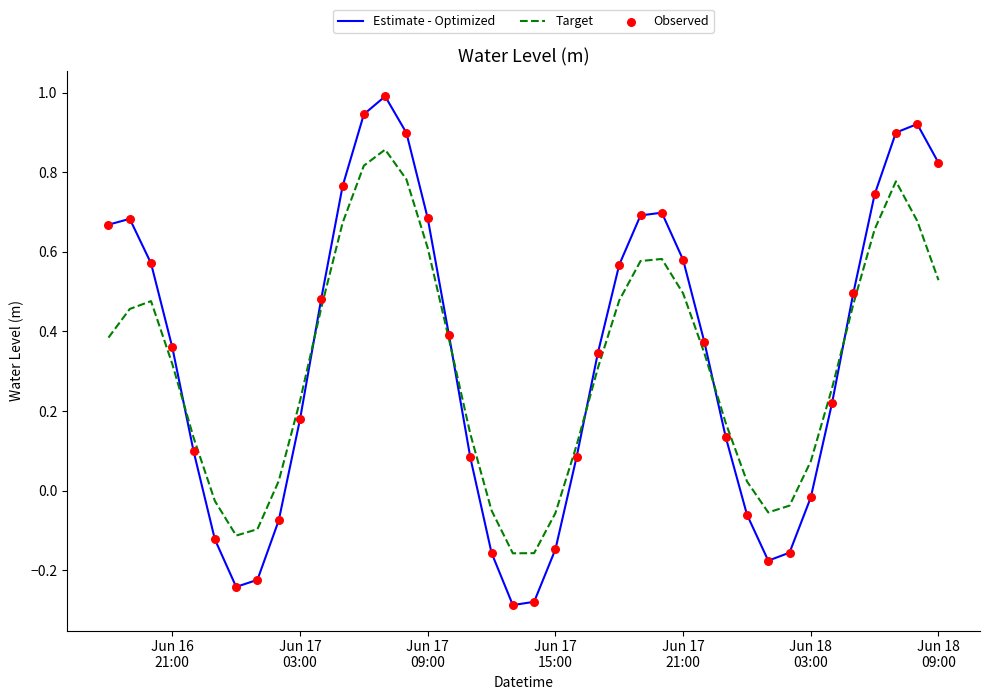

Rank the series by their maximum value, from lowest to highest.

Target, Estimate - Optimized